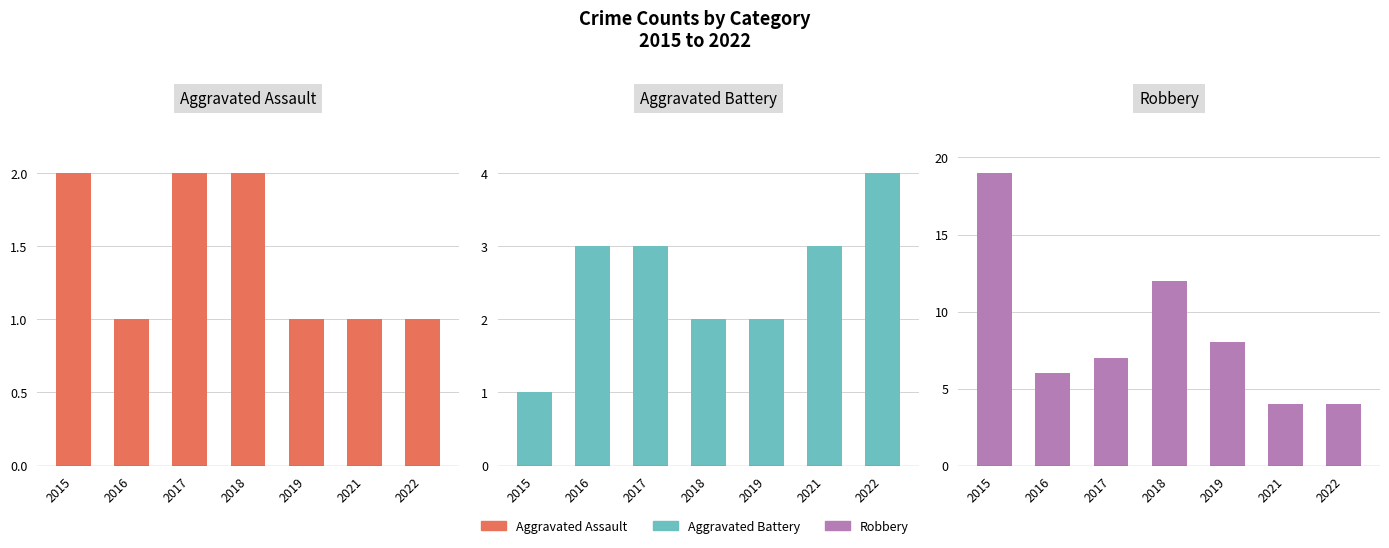

What is the average value of the Aggravated Assault series?

1